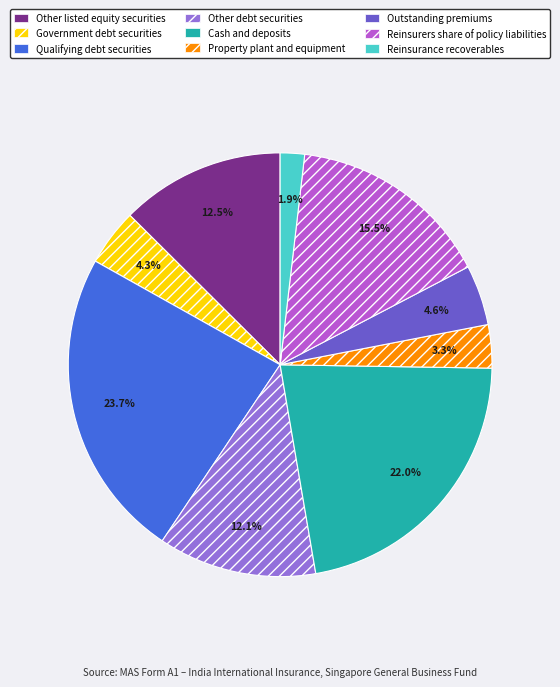

How many segments does this pie chart have?

9